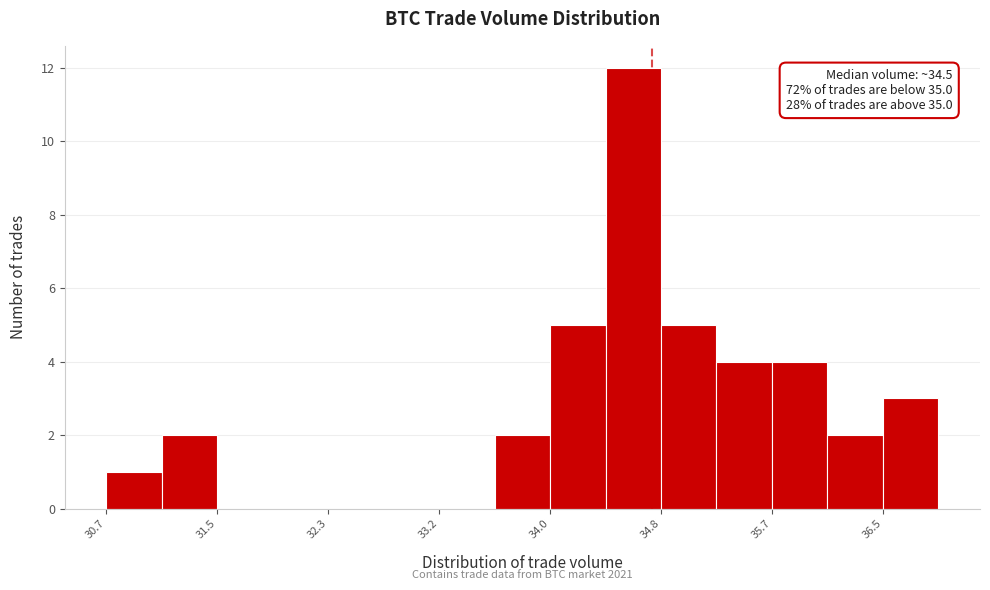

Which range on the x-axis has the tallest bar?

34.4 to 34.8